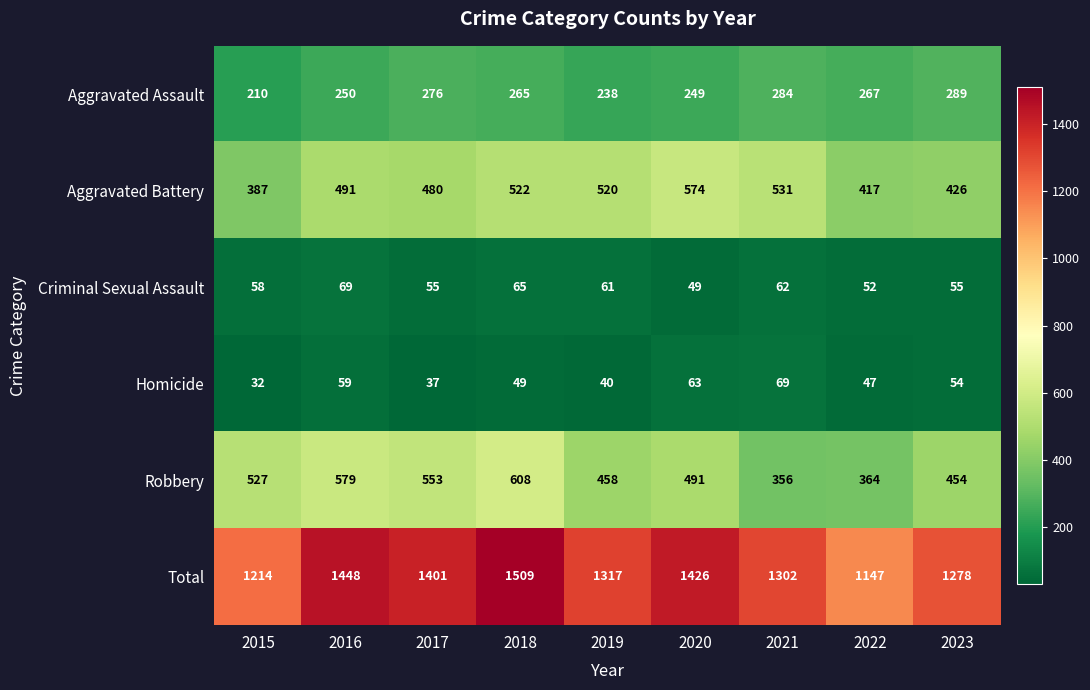

What is the average value of the Total series?

1338